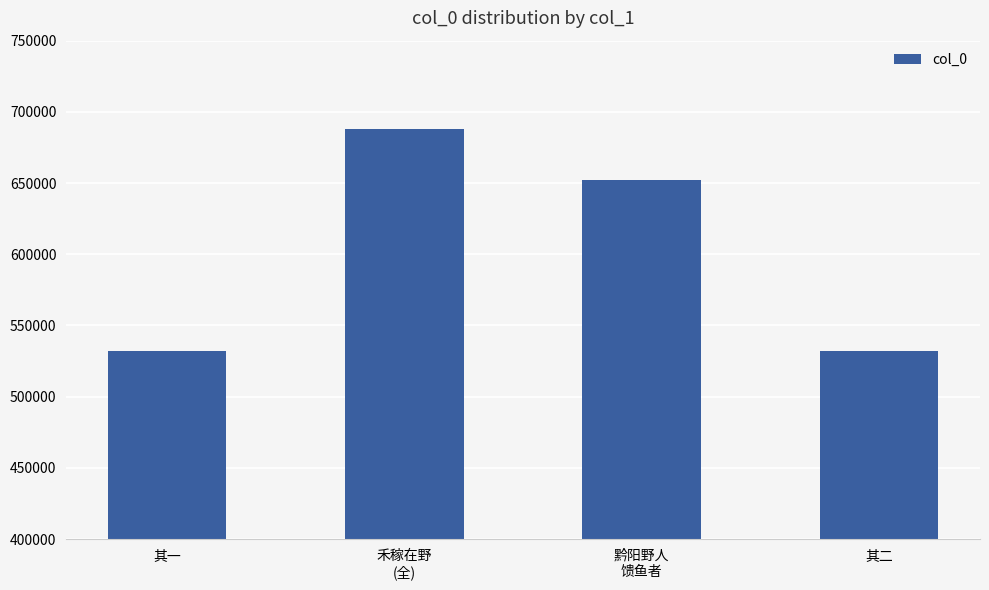

What is the value of the 3rd bar from the left?

651930